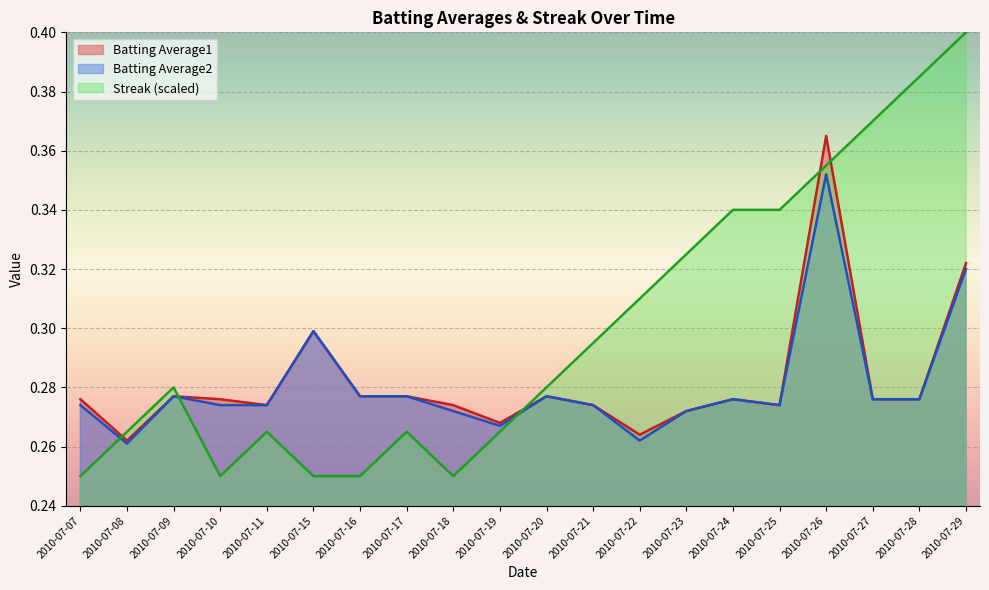

Where do Batting Average2 and Streak first cross each other?

2010-07-07 and 2010-07-08